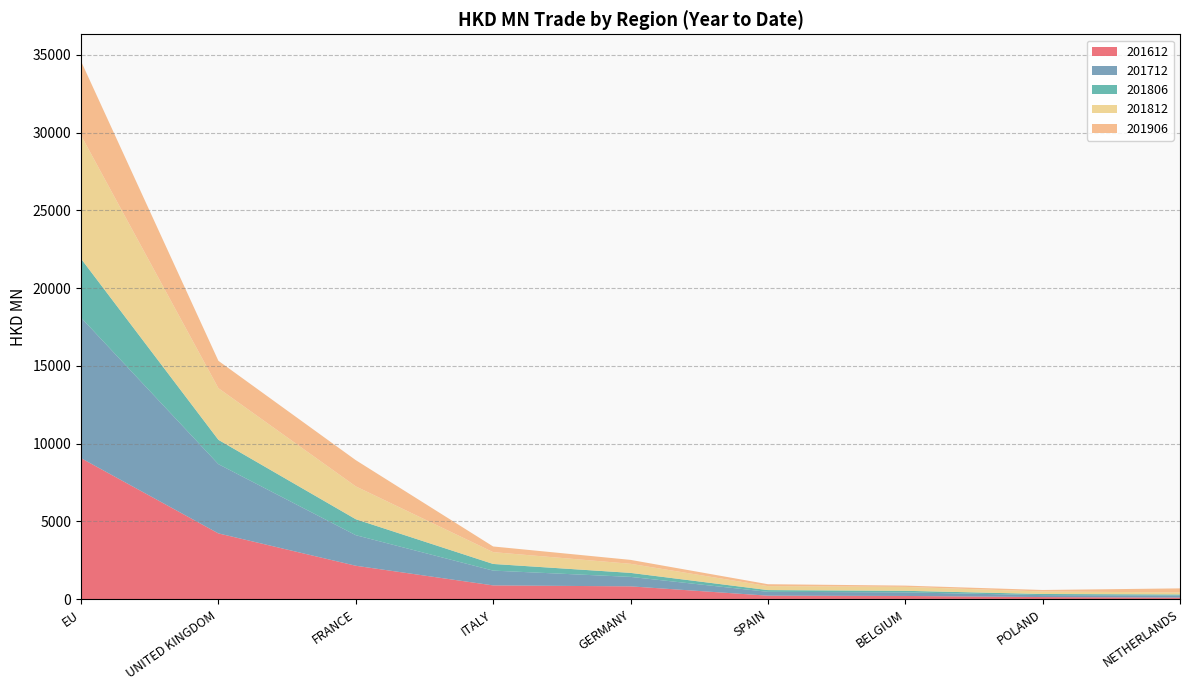

Reading left to right, list all the values displayed in this chart.

201612: EU=9068.8	UNITED KINGDOM=4230.4	FRANCE=2150.1	ITALY=885.8	GERMANY=825.4	SPAIN=225.8	BELGIUM=207.9	POLAND=137.0	NETHERLANDS=101.5
201712: EU=9036.5	UNITED KINGDOM=4451.3	FRANCE=1965.8	ITALY=951.7	GERMANY=608.5	SPAIN=247.6	BELGIUM=229.8	POLAND=125.8	NETHERLANDS=133.4
201806: EU=3787.1	UNITED KINGDOM=1564.9	FRANCE=1025.6	ITALY=428.1	GERMANY=257.5	SPAIN=111.9	BELGIUM=101.3	POLAND=71.5	NETHERLANDS=68.4
201812: EU=7931.4	UNITED KINGDOM=3321.7	FRANCE=2112.7	ITALY=760.1	GERMANY=584.9	SPAIN=256.1	BELGIUM=252.6	POLAND=162.8	NETHERLANDS=131.2
201906: EU=4769.2	UNITED KINGDOM=1759.1	FRANCE=1686.3	ITALY=364.2	GERMANY=251.4	SPAIN=122.1	BELGIUM=81.8	POLAND=95.2	NETHERLANDS=260.5